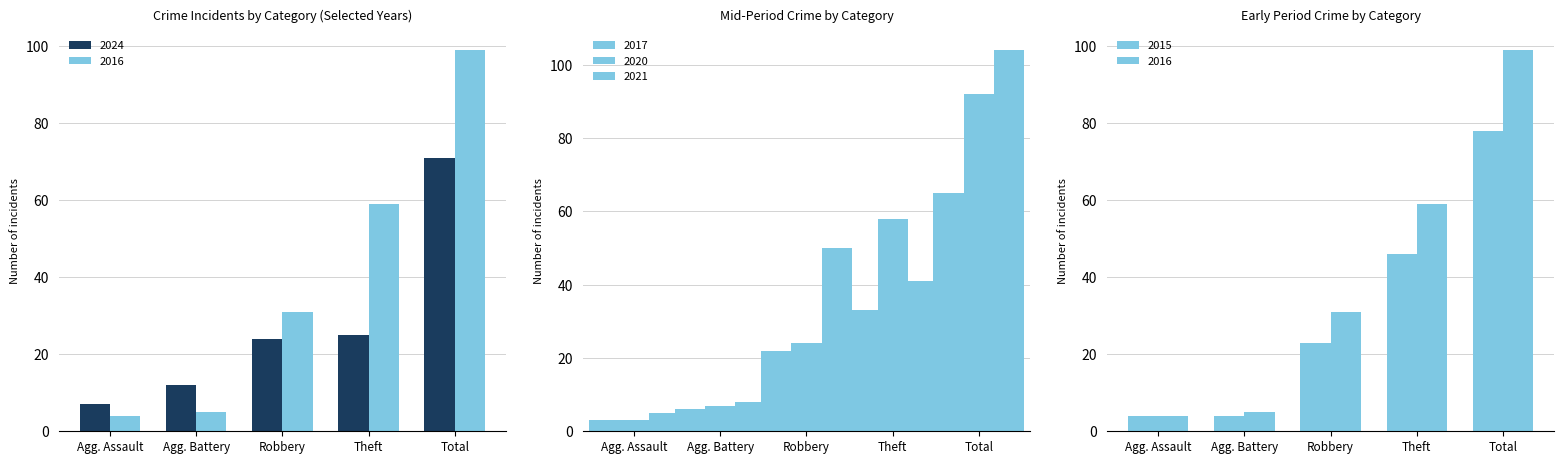

What are all the series names shown in the legend?

2024, 2020, 2016, 2017, 2021, 2015